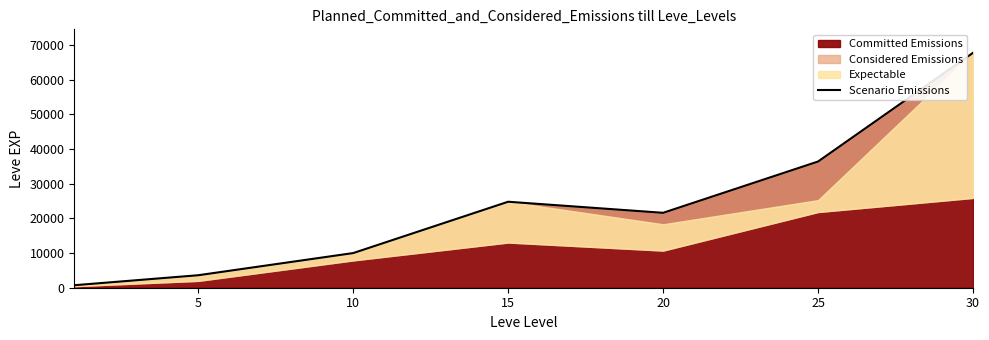

At which label is the value closest to 34225?

25